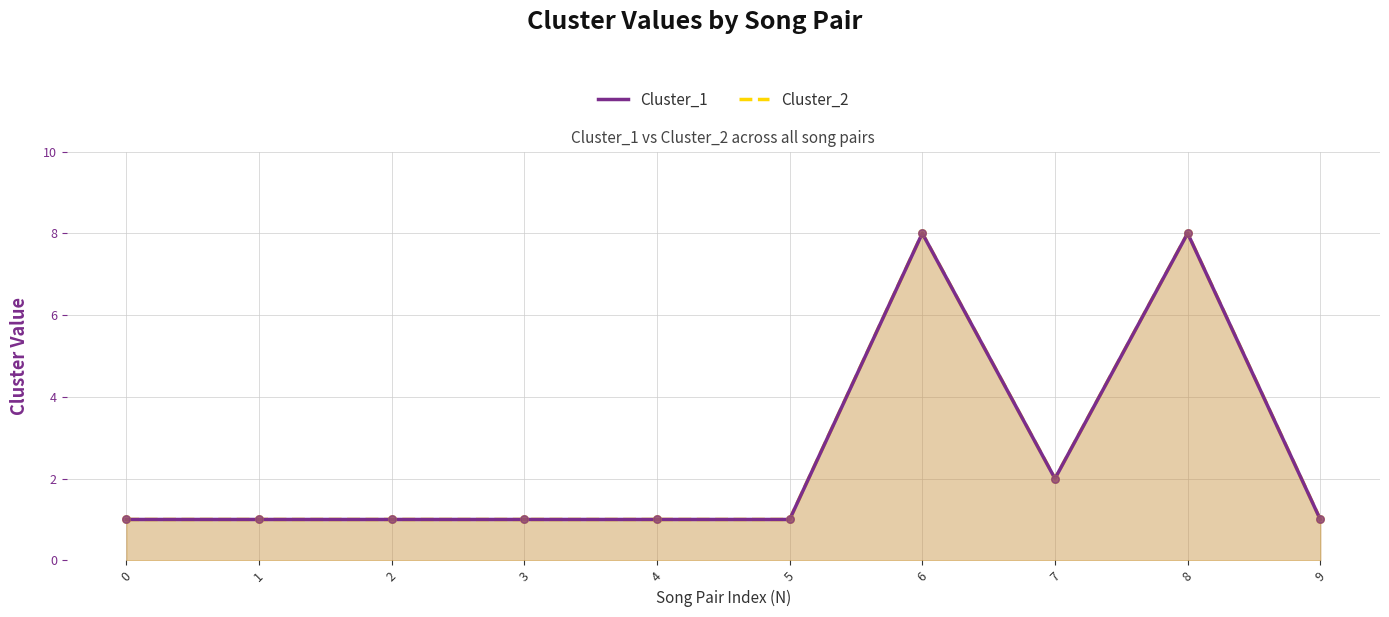

What is the total value across all series at 7?

4